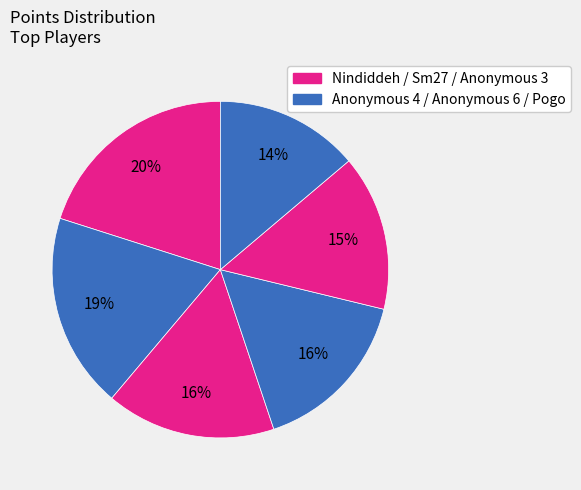

How many slices are in this pie chart?

6